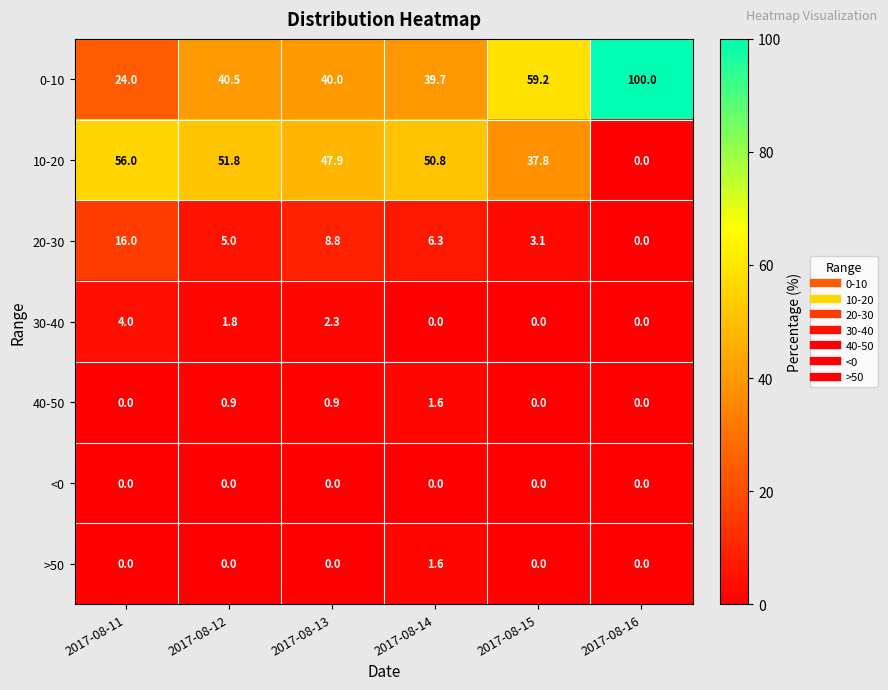

Which series changed the most between 2017-08-14 and 2017-08-15?

0-10